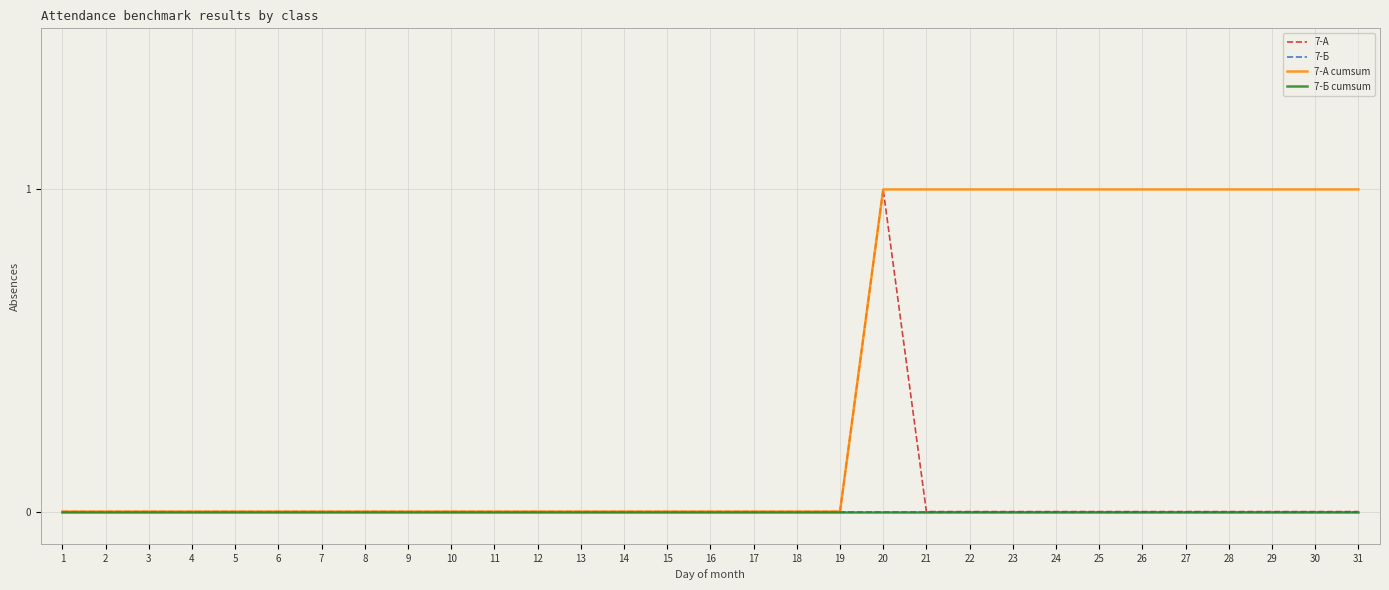

Reading left to right, list all the values displayed in this chart.

7-А: 0	0	0	0	0	0	0	0	0	0	0	0	0	0	0	0	0	0	0	1	0	0	0	0	0	0	0	0	0	0	0
7-Б: 0	0	0	0	0	0	0	0	0	0	0	0	0	0	0	0	0	0	0	0	0	0	0	0	0	0	0	0	0	0	0
7-А cumsum: 0	0	0	0	0	0	0	0	0	0	0	0	0	0	0	0	0	0	0	1	1	1	1	1	1	1	1	1	1	1	1
7-Б cumsum: 0	0	0	0	0	0	0	0	0	0	0	0	0	0	0	0	0	0	0	0	0	0	0	0	0	0	0	0	0	0	0